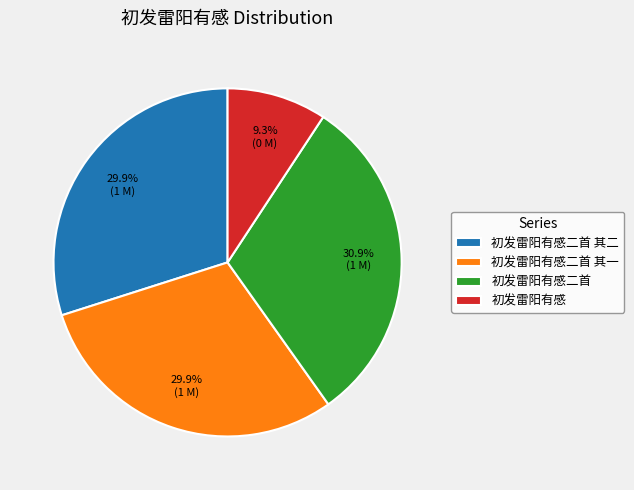

Approximately how many times larger is the value at 初发雷阳有感 compared to 初发雷阳有感二首 其二?

0.3